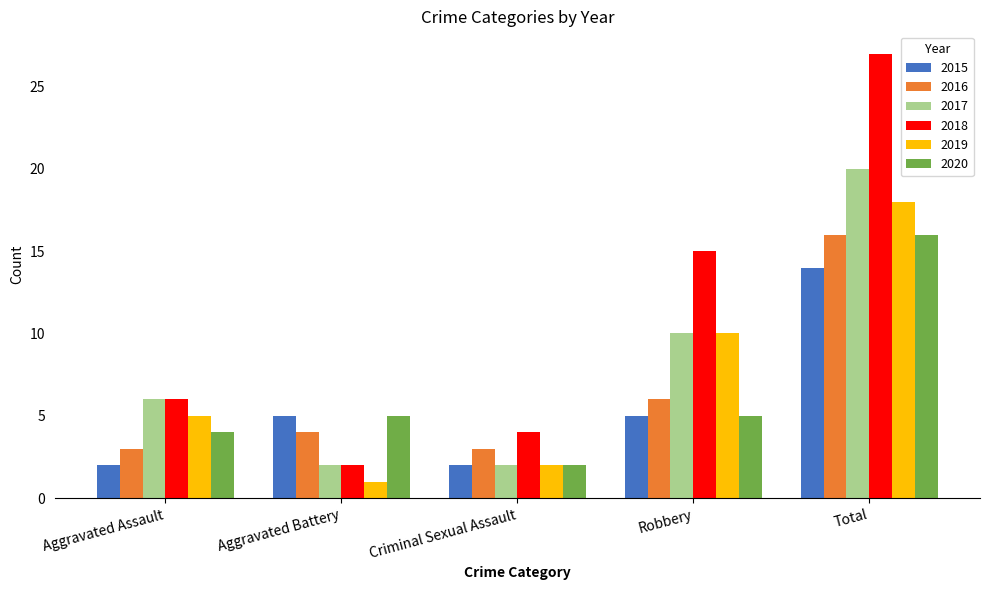

How many groups of bars are there?

5